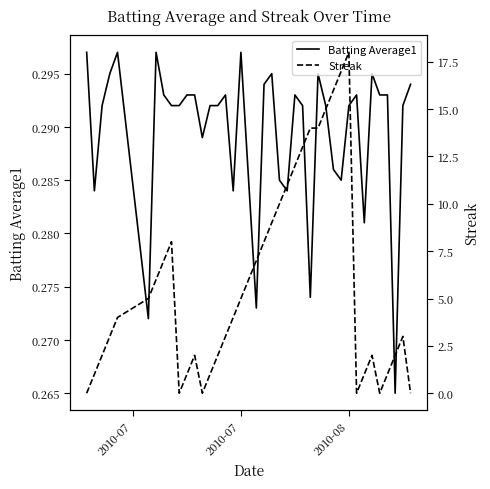

How many times do Batting Average1 and Streak cross each other?

10